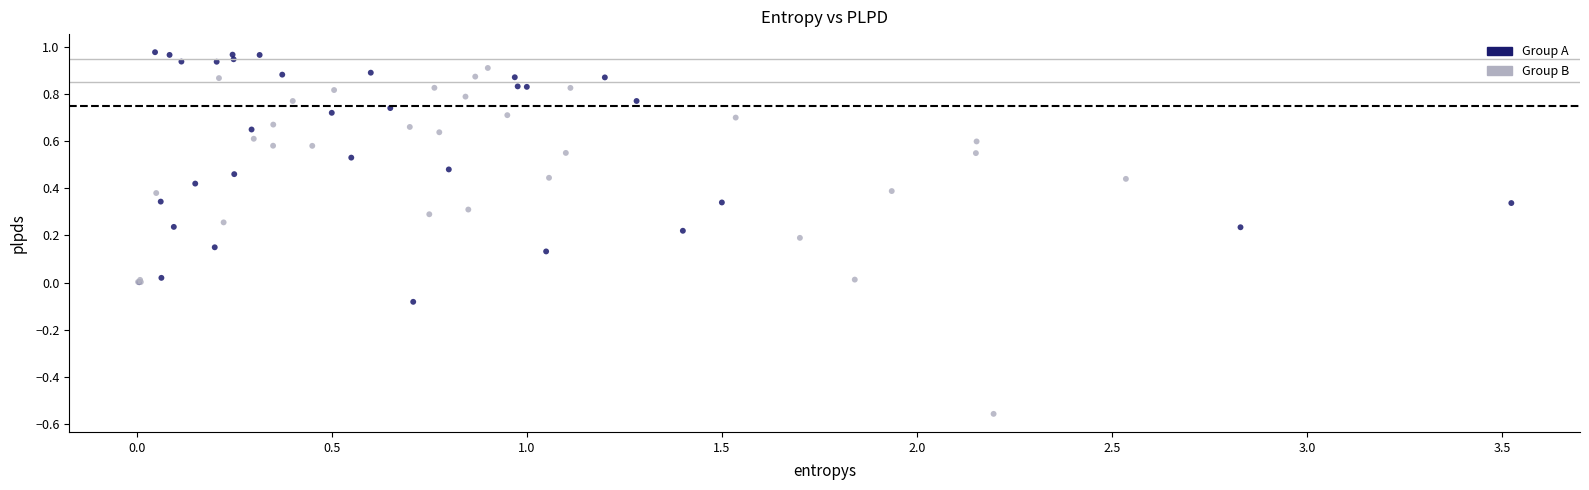

What are all the series names shown in the legend?

Group A, Group B